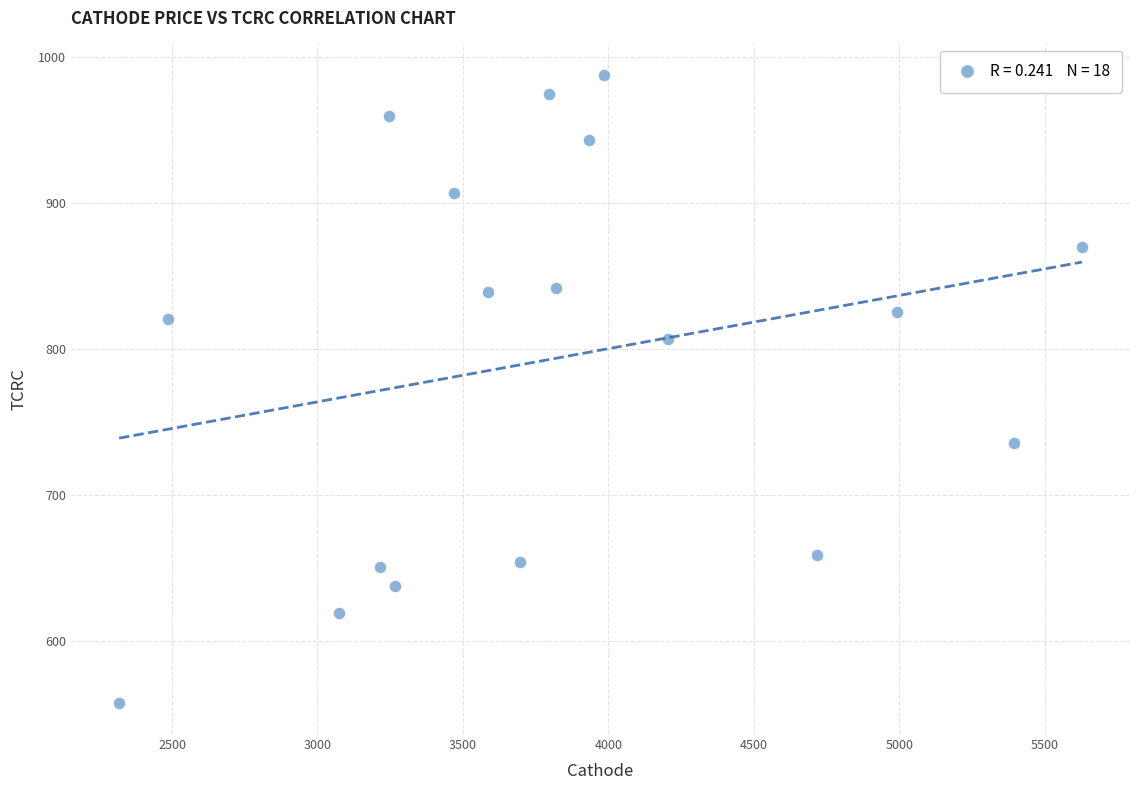

What is the range of X values (max minus min)?

3309.9